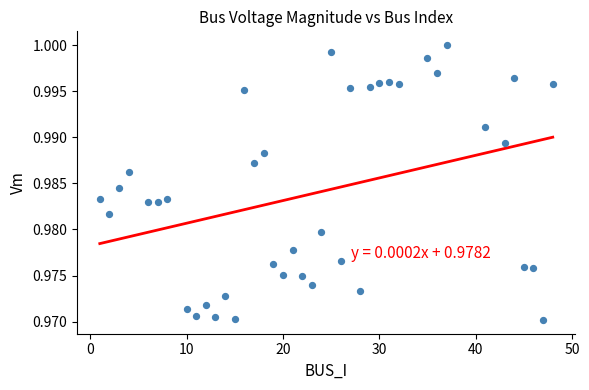

What is the range of X values (max minus min)?

47.0